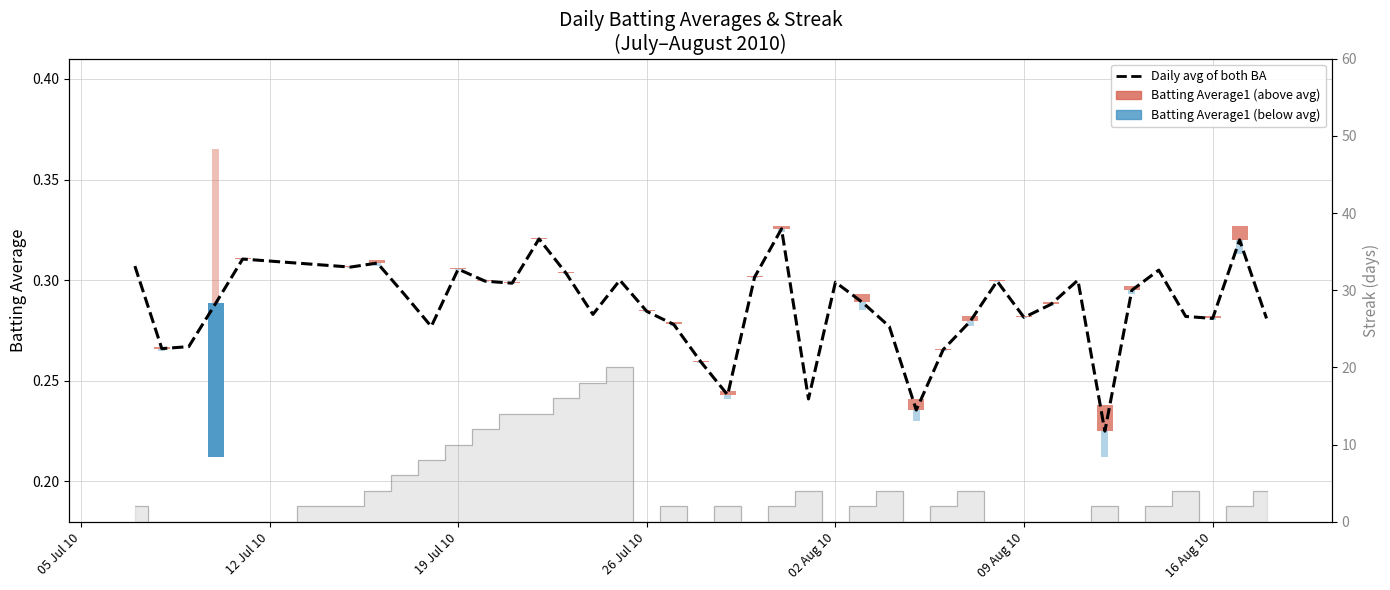

Which category has the lowest value in the Streak series?

12 Jul 10